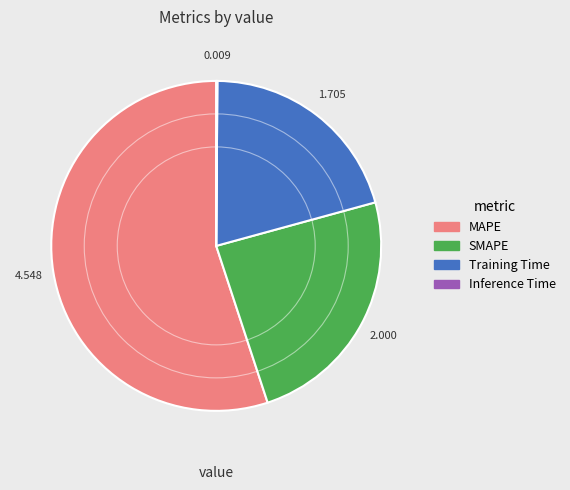

Which slice is the largest?

MAPE